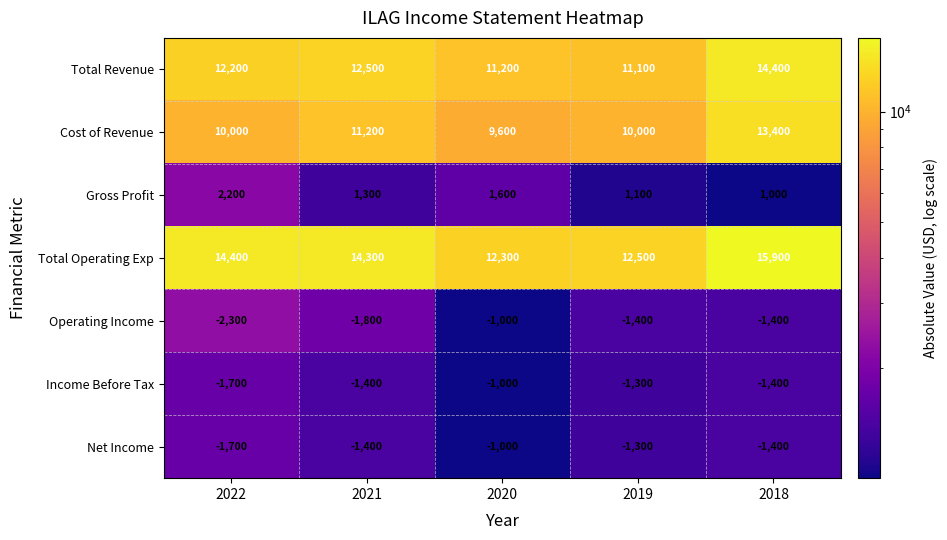

What is the minimum value shown in the chart?

-2300